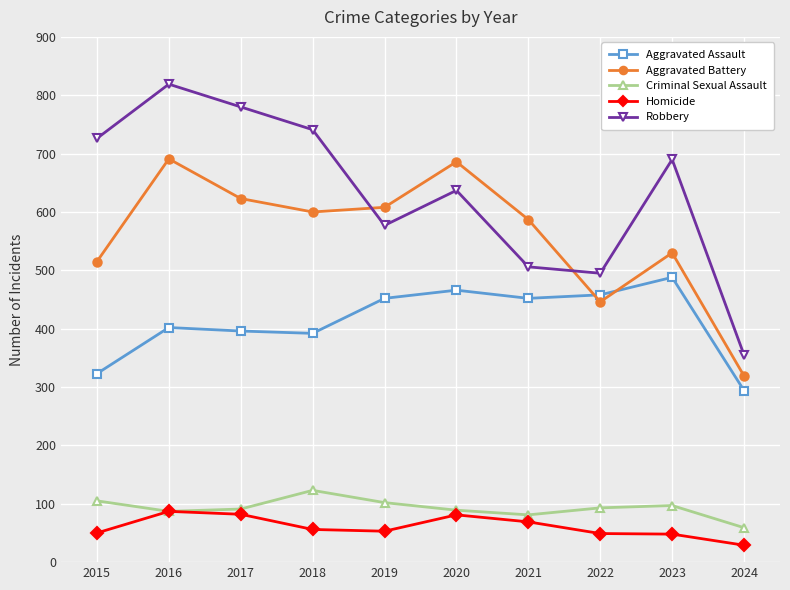

In Homicide, how many points are higher than both neighbors (excluding endpoints)?

2